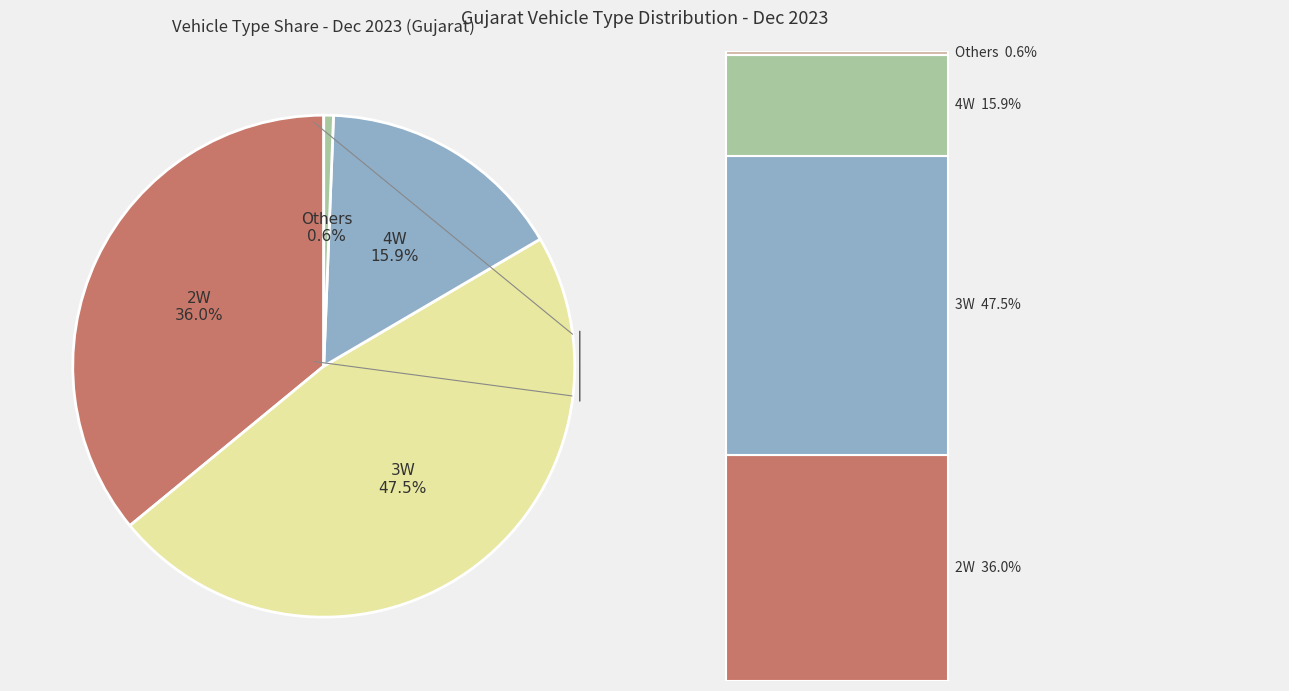

What percentage is the 3W slice, to the nearest percent?

47%